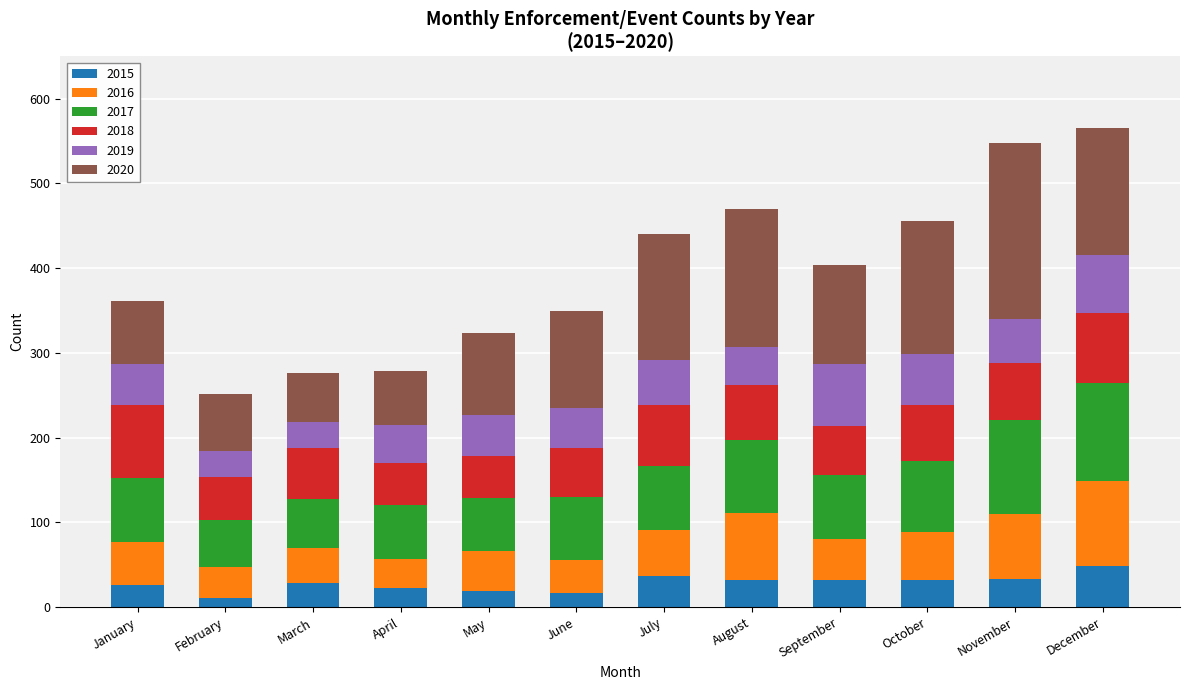

What is the total value across all series at May?

323